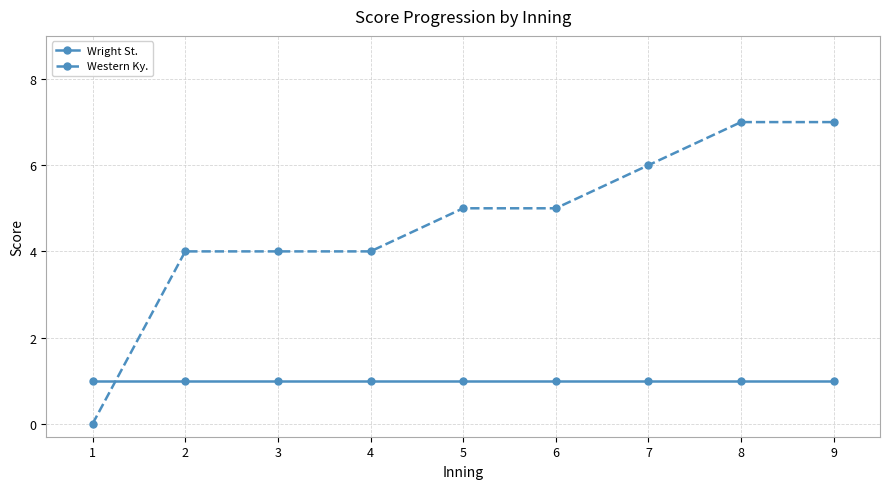

How many values in the Western Ky. series are below 5?

4